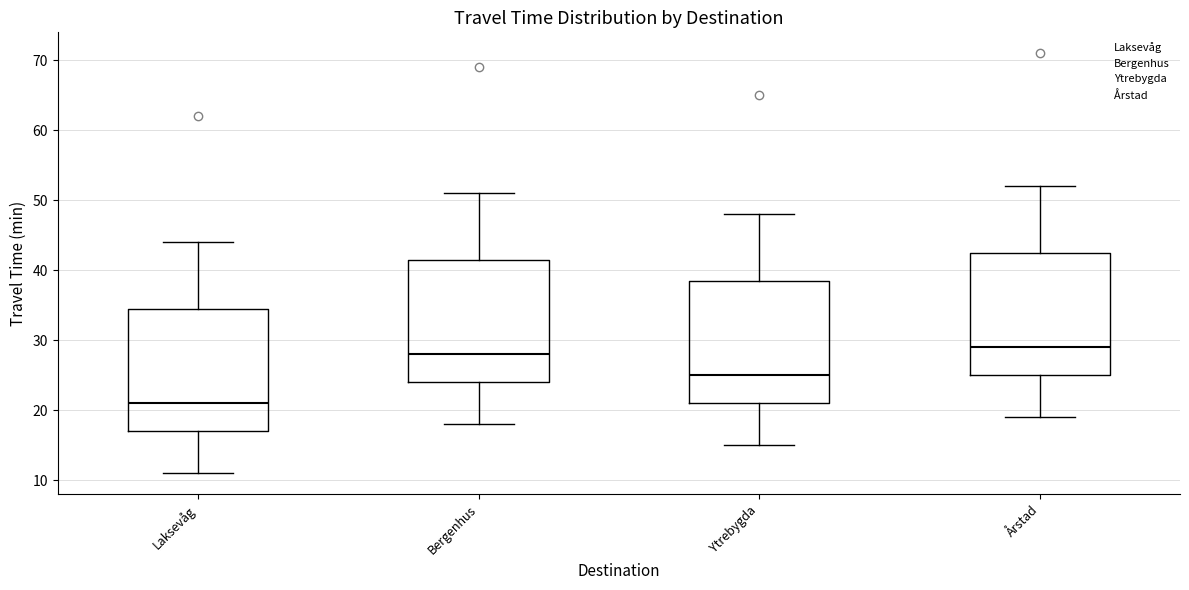

Which box's median line is the lowest?

Laksevåg